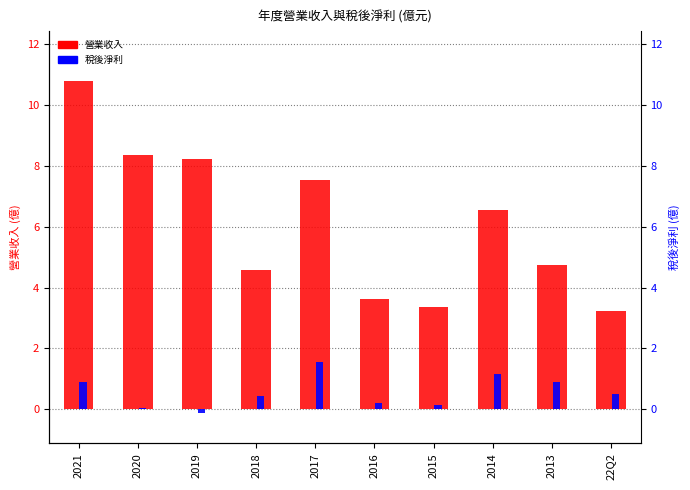

What is the value of the 營業收入 bar at the 4th from the left?

4.6